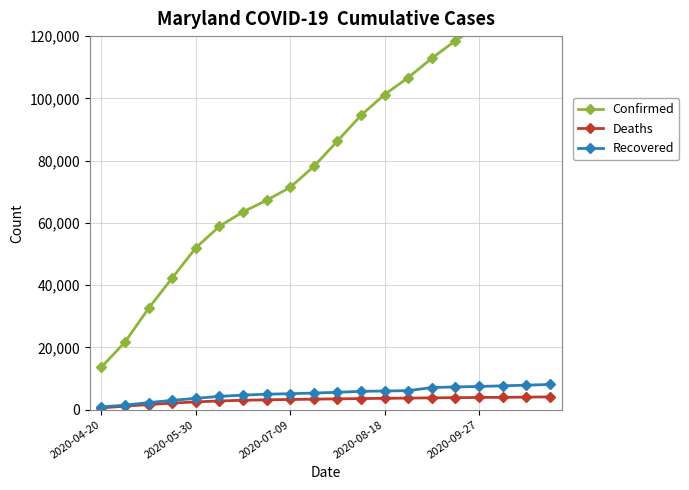

The value of Deaths at 18 is 1852. True or false?

False